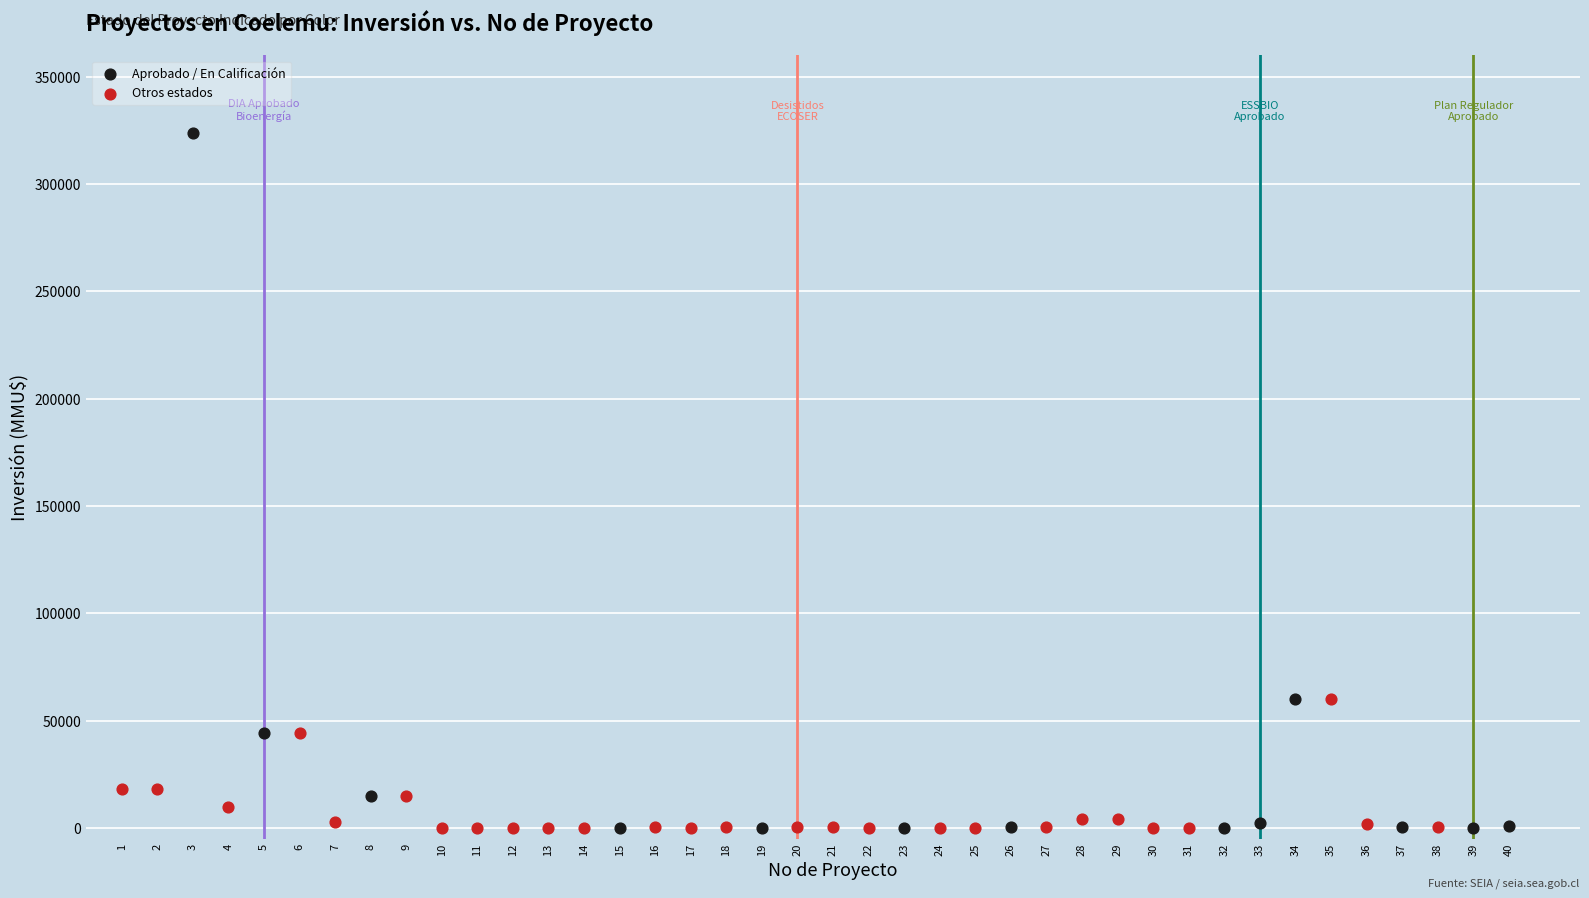

Which series has the largest Y range (max minus min)?

Aprobado / En Calificación